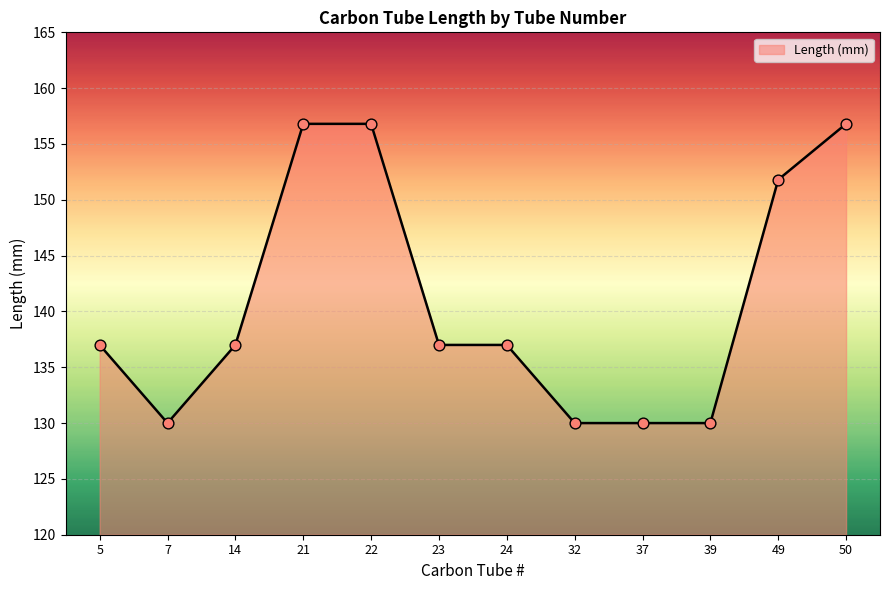

Which has a higher value, 37 or 24?

24